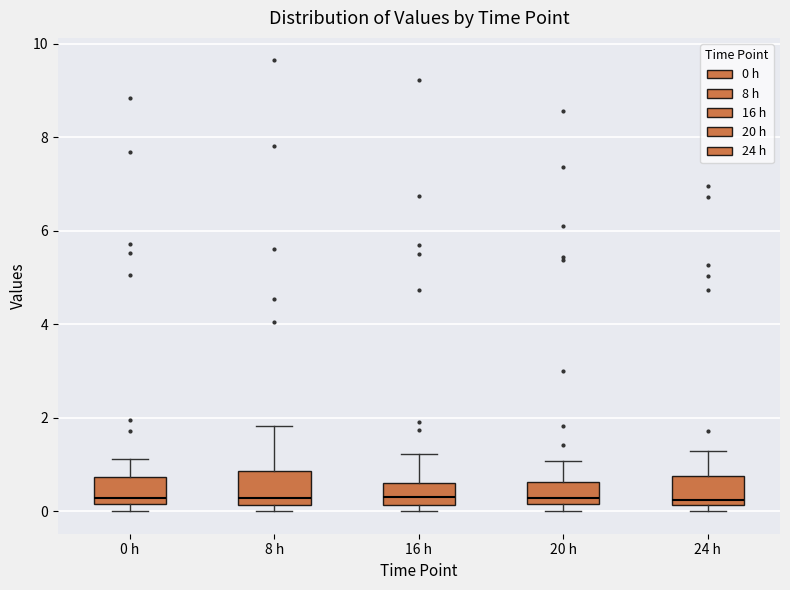

Reading left to right, read every box against the y-axis: the position of its median line, the range the box covers, and the ends of its whiskers. The values are not printed on the chart, so give them approximately, as read against the axis.

0 h: median 0.2 (just above the box's lower edge), box 0.2 to 0.8, whiskers 0.0 to 1.2
8 h: median 0.2 (just above the box's lower edge), box 0.2 to 0.8, whiskers 0.0 to 1.8
16 h: median 0.4, box 0.2 to 0.6, whiskers 0.0 to 1.2
20 h: median 0.2 (just above the box's lower edge), box 0.2 to 0.6, whiskers 0.0 to 1.0
24 h: median 0.2 (just above the box's lower edge), box 0.2 to 0.8, whiskers 0.0 to 1.2